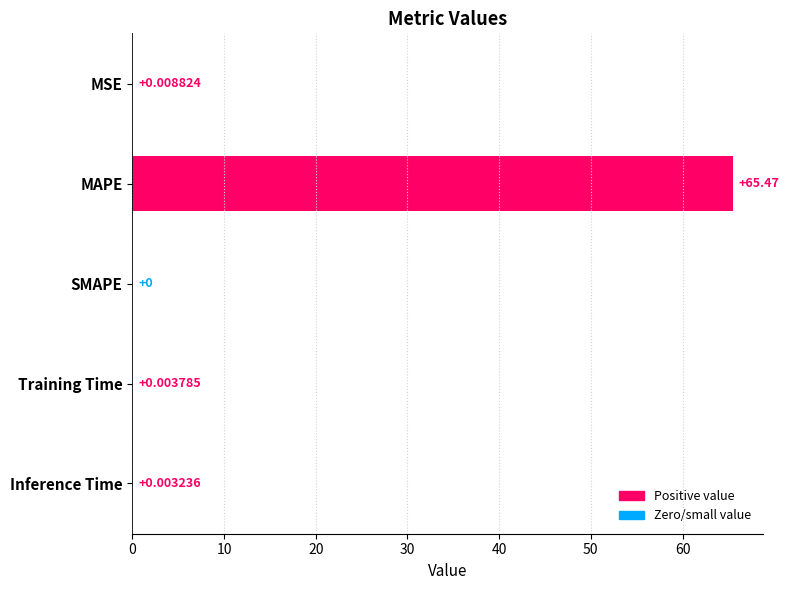

What is the sum of all values?

65.5